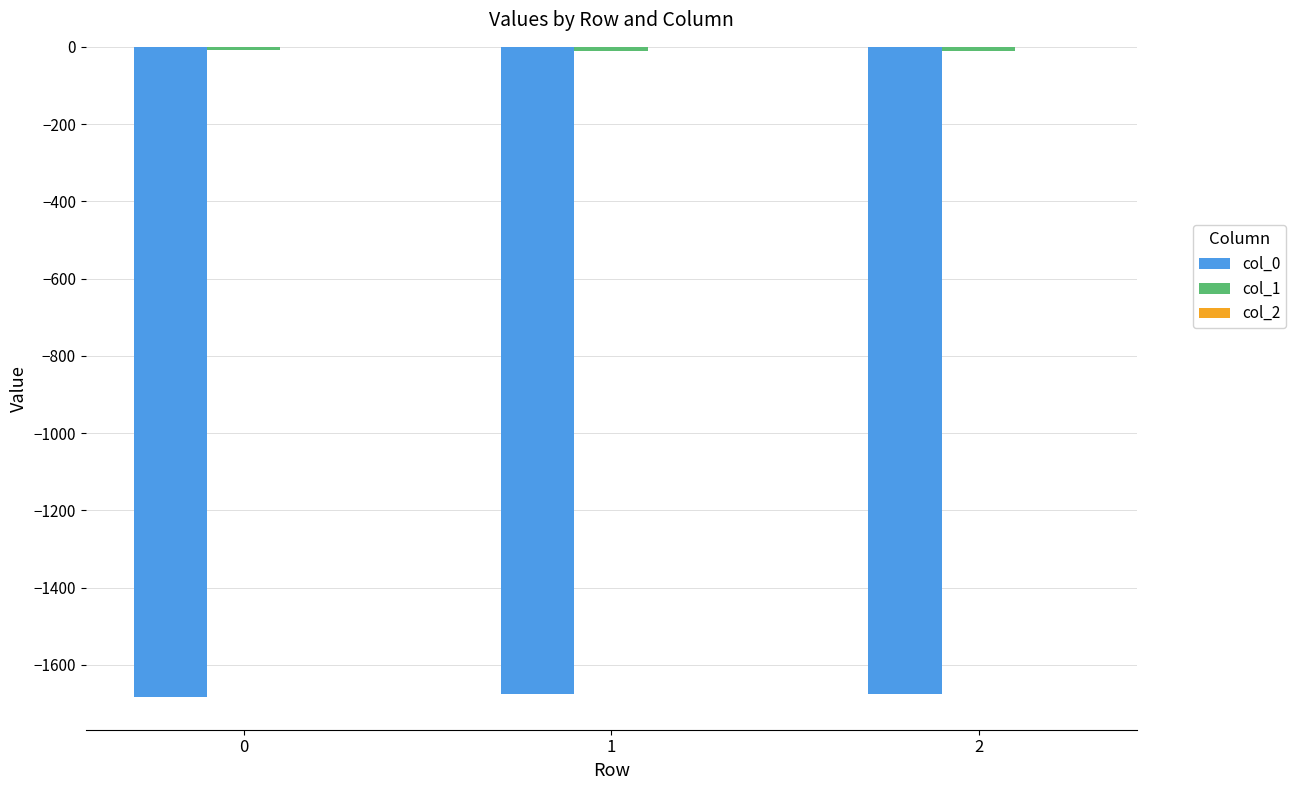

Is it true that col_0 equals -794.3 at 0?

False